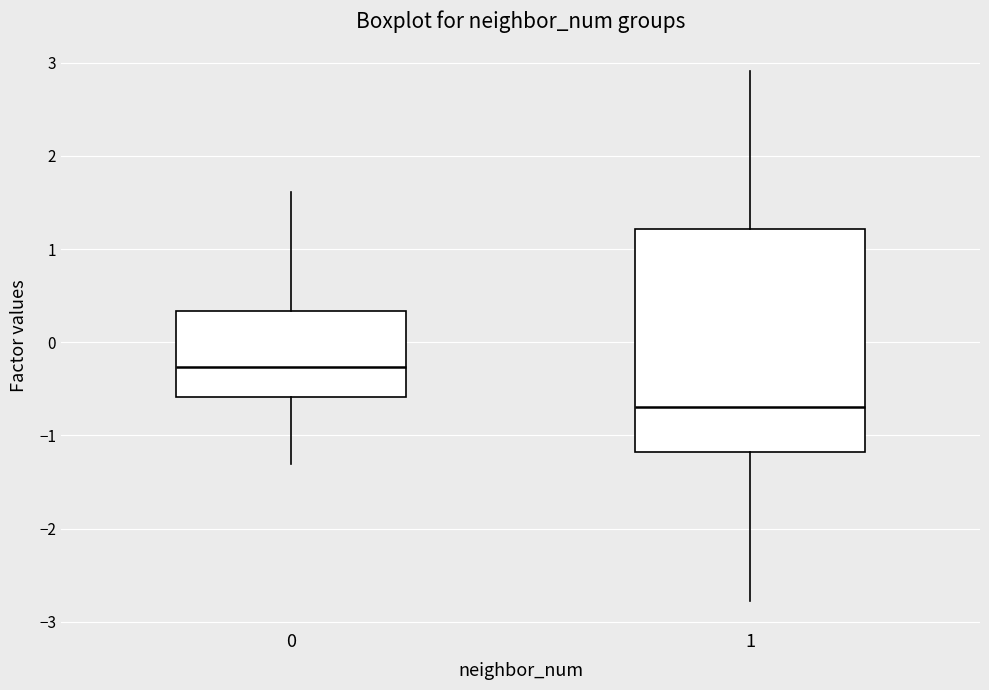

Reading left to right, transcribe this box plot: for each box, give where its median line is, the range the box spans, and where its two whiskers end, as read against the y-axis. The values are not printed on the chart, so give them approximately, as read against the axis.

0: median -0.3, box -0.6 to 0.3, whiskers -1.3 to 1.6
1: median -0.7, box -1.2 to 1.2, whiskers -2.8 to 2.9